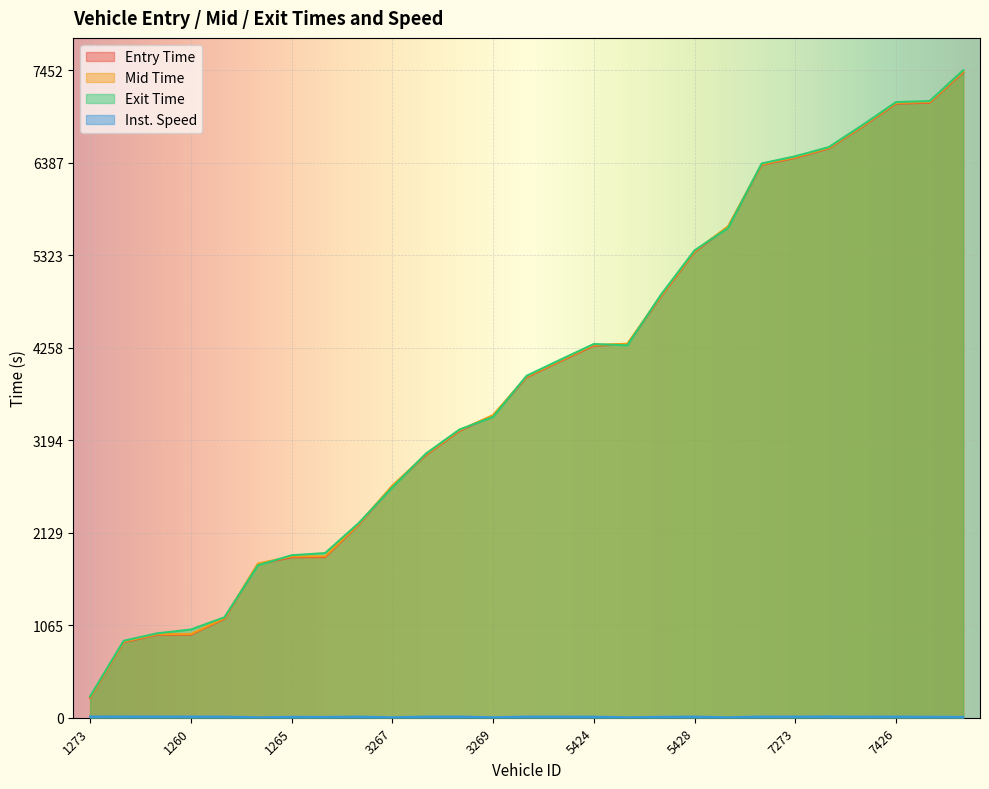

Which series has the largest total across all categories?

exit